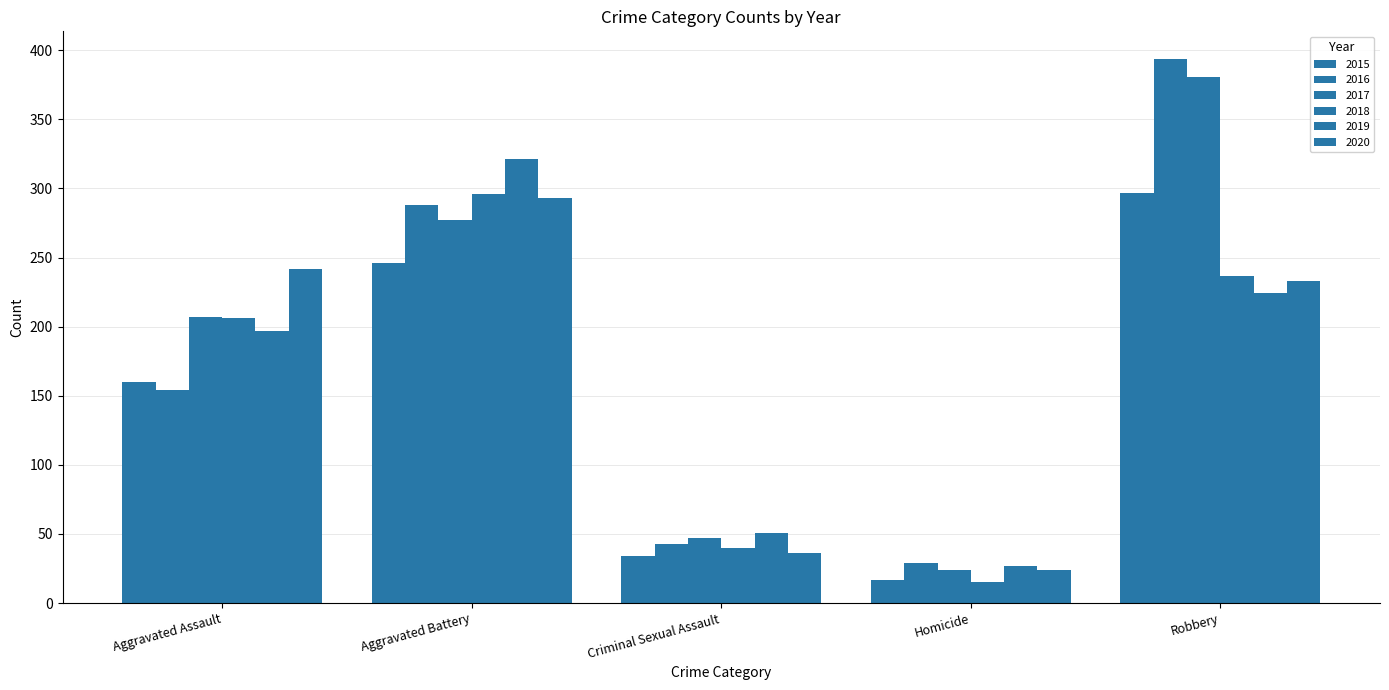

Reading right to left, extract all data points from this chart.

2015: Robbery=297	Homicide=17	Criminal Sexual Assault=34	Aggravated Battery=246	Aggravated Assault=160
2016: Robbery=394	Homicide=29	Criminal Sexual Assault=43	Aggravated Battery=288	Aggravated Assault=154
2017: Robbery=381	Homicide=24	Criminal Sexual Assault=47	Aggravated Battery=277	Aggravated Assault=207
2018: Robbery=237	Homicide=15	Criminal Sexual Assault=40	Aggravated Battery=296	Aggravated Assault=206
2019: Robbery=224	Homicide=27	Criminal Sexual Assault=51	Aggravated Battery=321	Aggravated Assault=197
2020: Robbery=233	Homicide=24	Criminal Sexual Assault=36	Aggravated Battery=293	Aggravated Assault=242